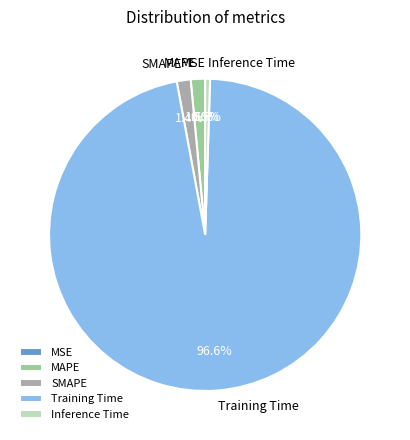

To the nearest percent, what is the difference between the largest and smallest slice percentages?

97%